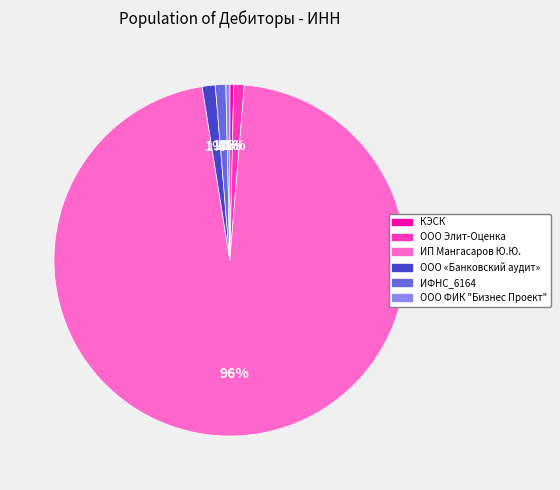

How many segments does this pie chart have?

6